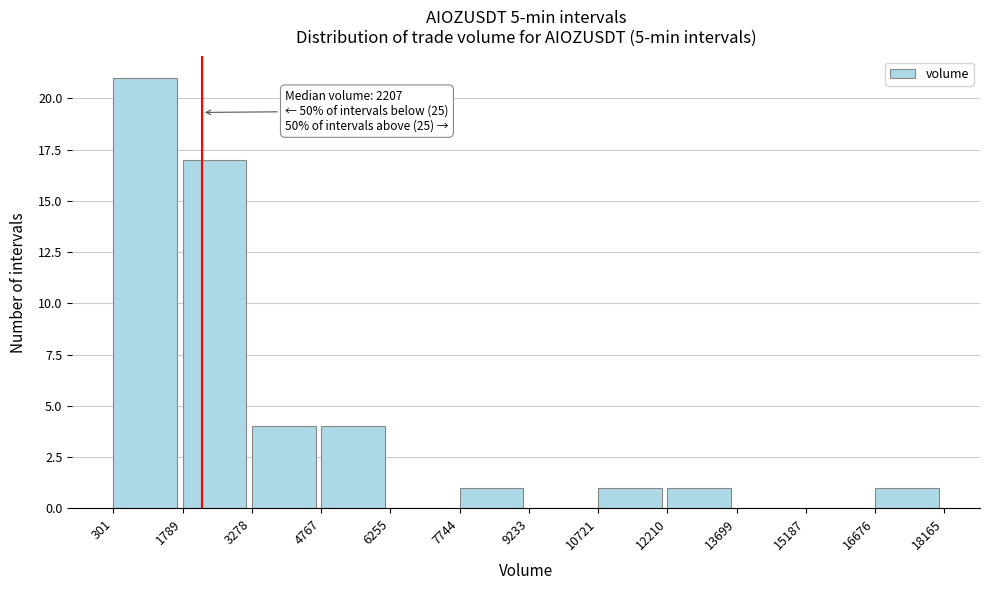

Over which range of the x-axis is the bar tallest?

301 to 1789